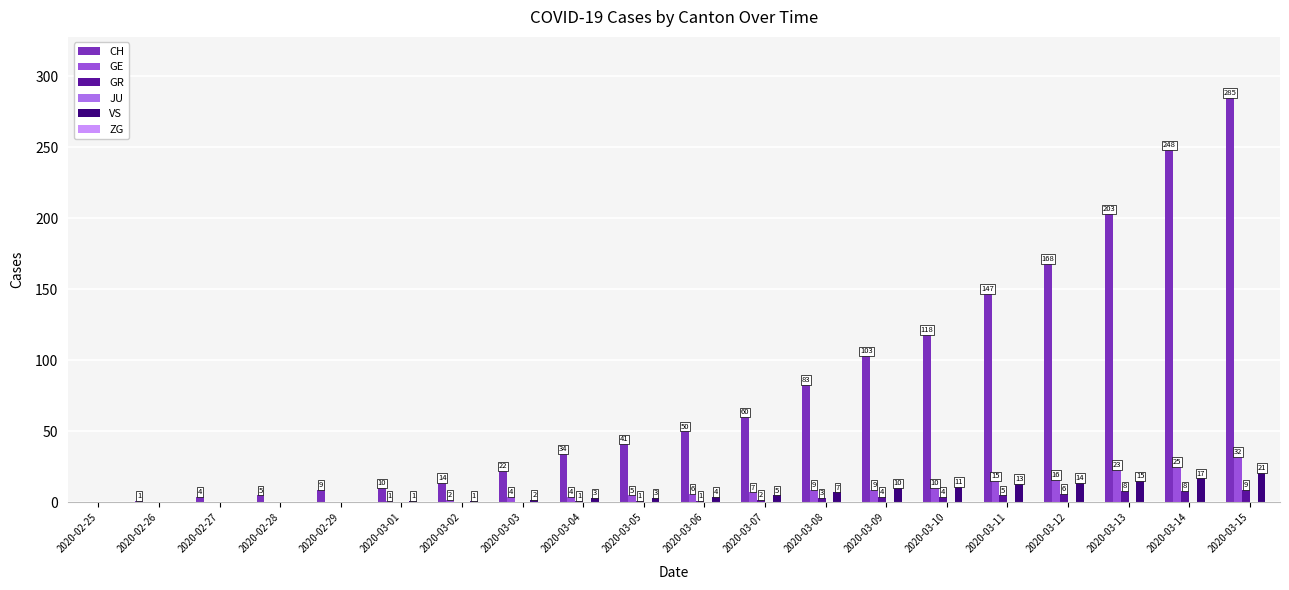

What is the difference between the highest and lowest values at 2020-03-14?

248